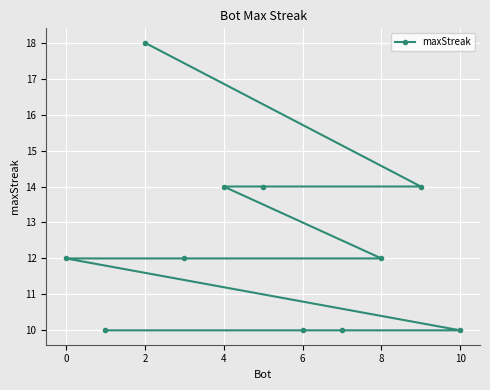

How many lines are shown in the chart?

1